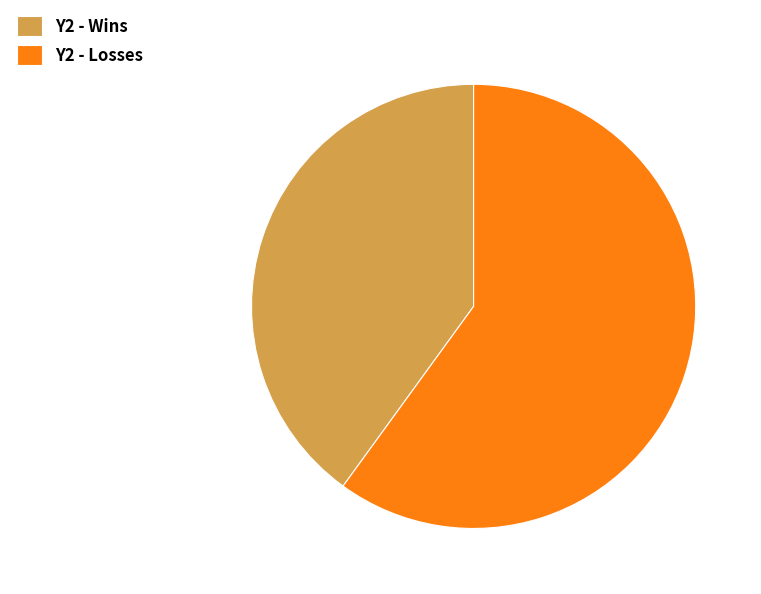

Rank the categories by value from highest to lowest.

Y2 - Losses, Y2 - Wins